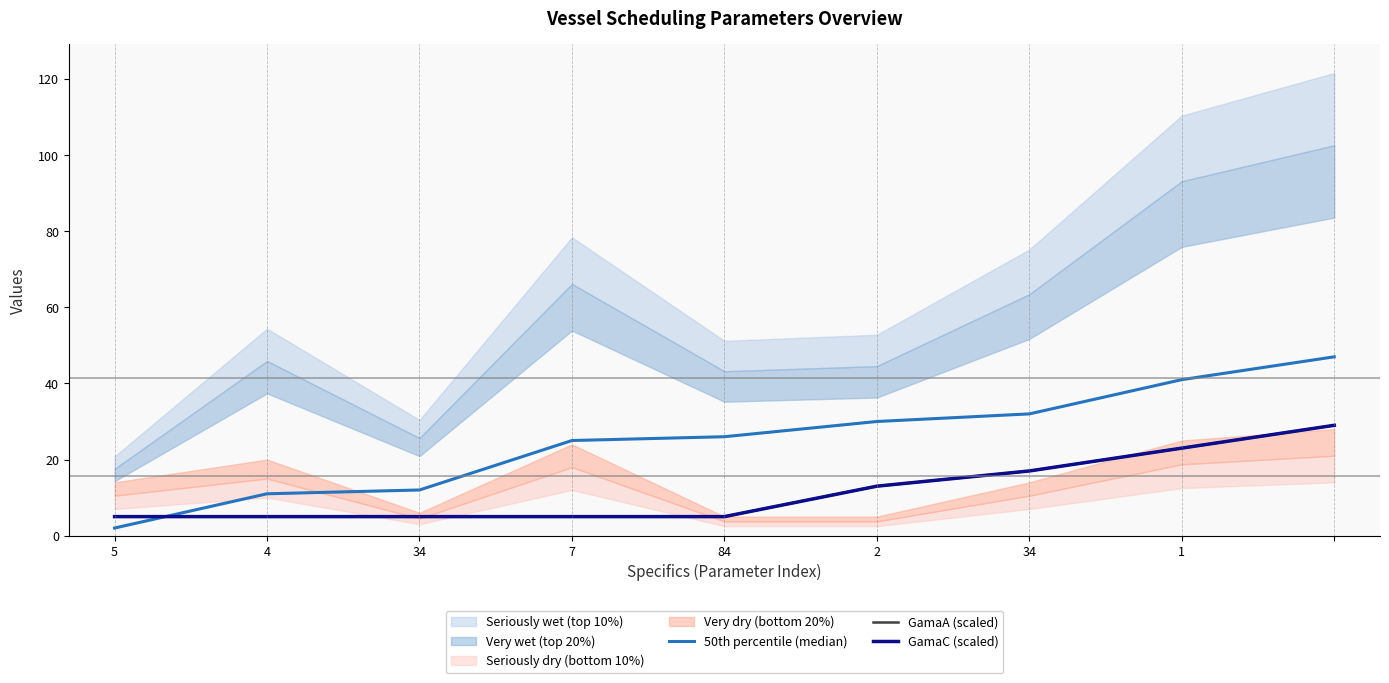

List the series in order of their peak value, lowest first.

GamaA (scaled), GamaC (scaled), 50th percentile (median)